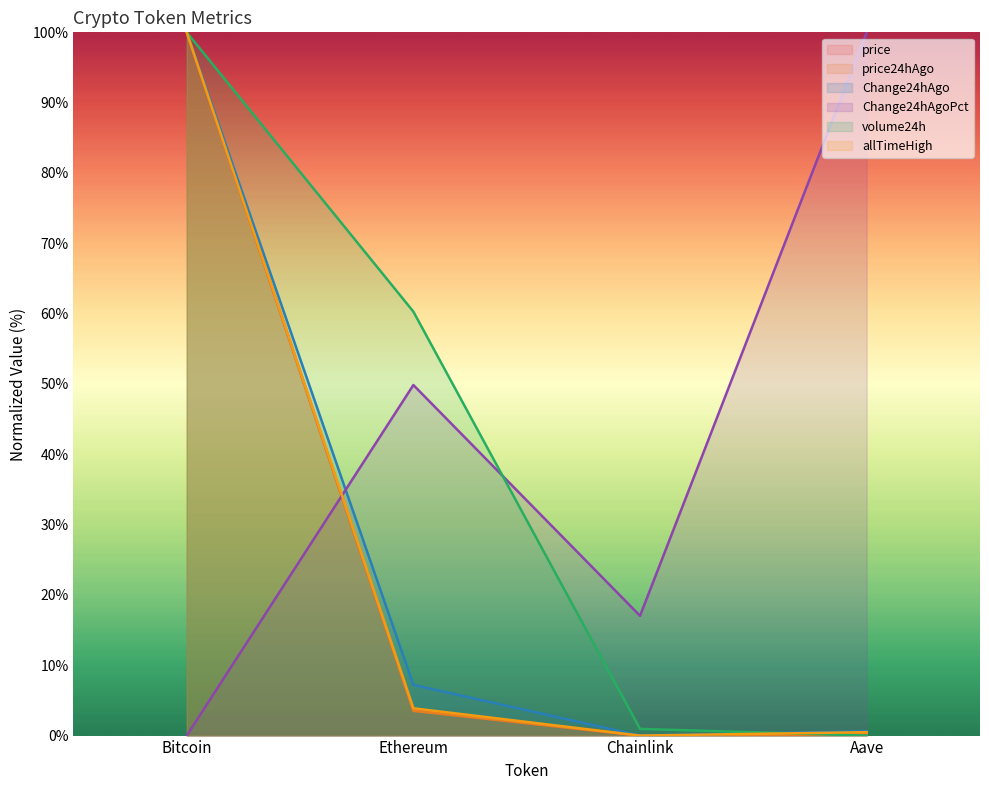

Reading left to right, list all the values displayed in this chart.

price: 100.0	3.6	0.0	0.2
price24hAgo: 100.0	3.5	0.0	0.2
Change24hAgo: 100.0	7.2	0.0	0.6
Change24hAgoPct: 0.0	49.8	17.0	100.0
volume24h: 100.0	60.3	1.0	0.0
allTimeHigh: 100.0	3.9	0.0	0.5